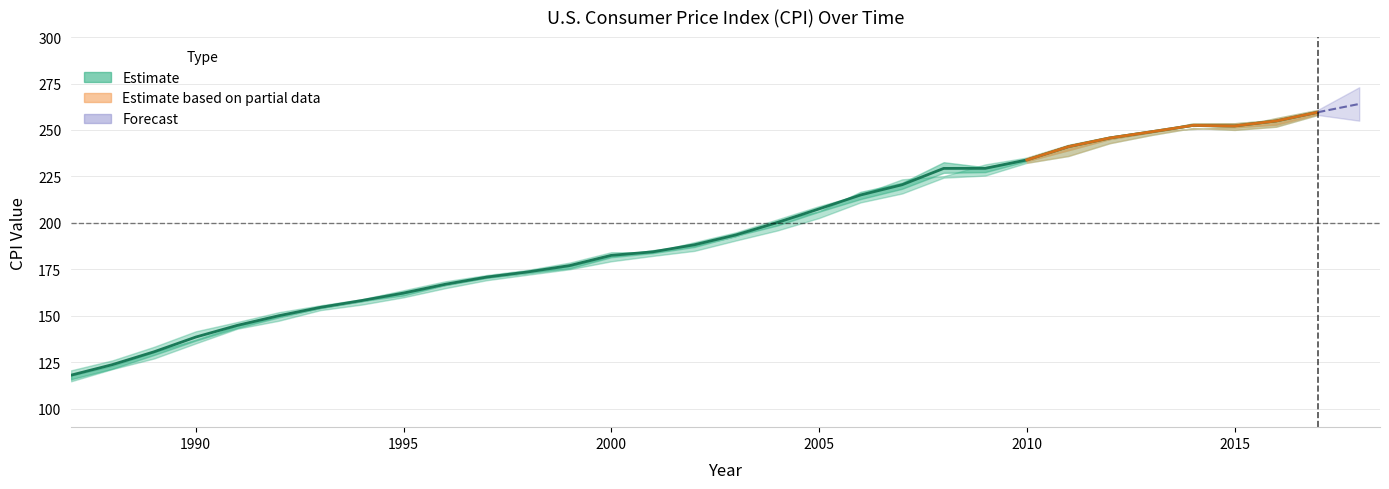

Where is the first local minimum?

2015